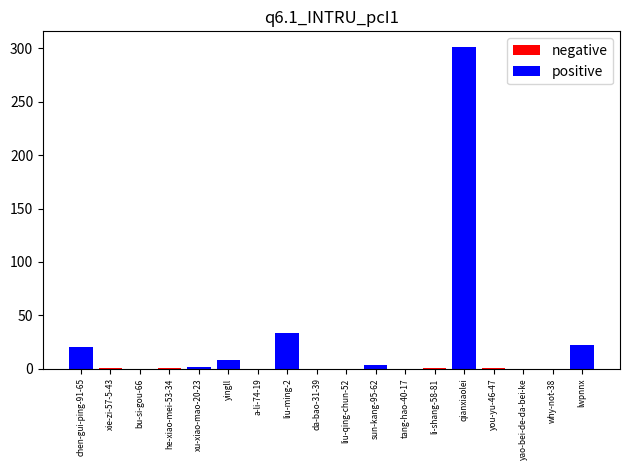

Reading right to left, transcribe all the data shown in this chart.

negative: 0	0	0	1	0	1	0	0	0	0	0	0	0	0	1	0	1	0
positive: 22	0	0	0	301	0	0	3	0	0	33	0	8	2	0	0	0	20